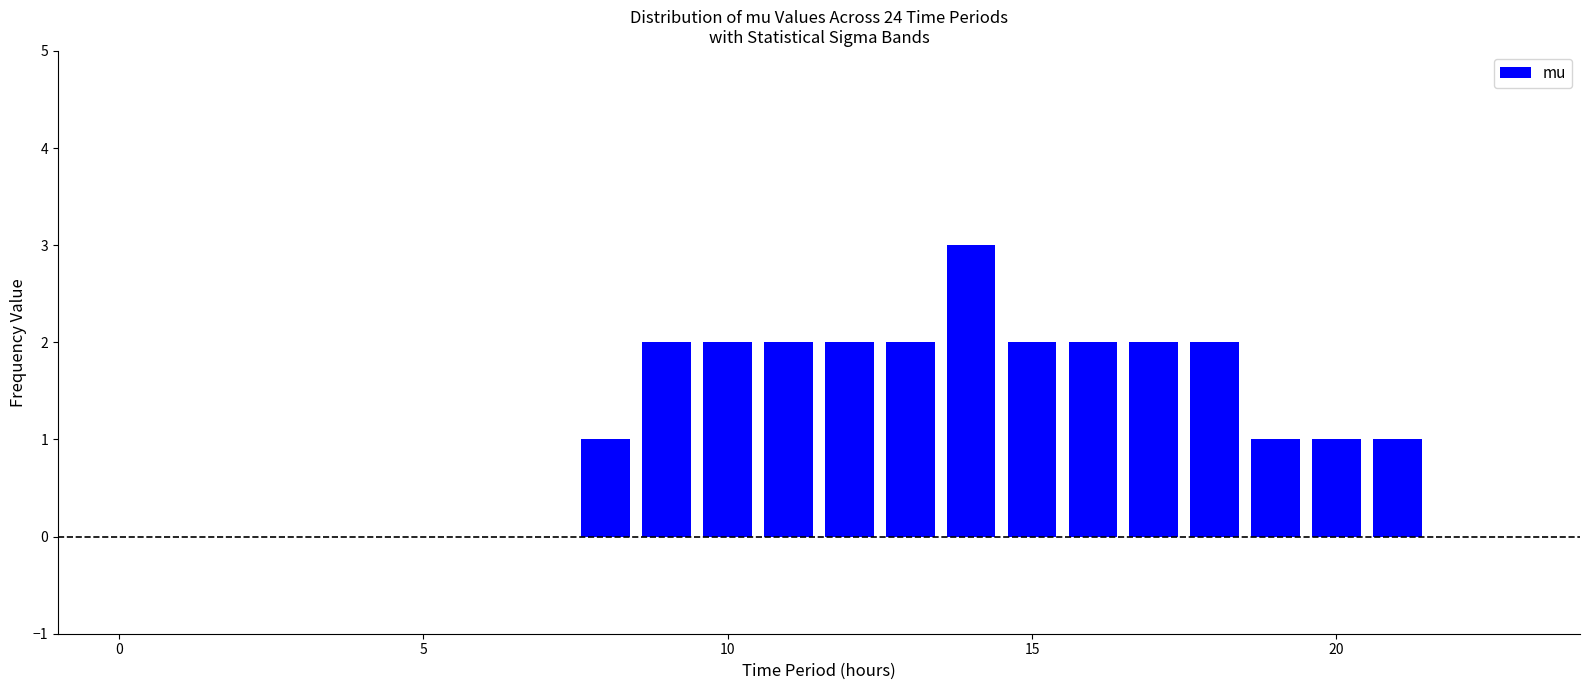

What is the greatest value displayed?

3